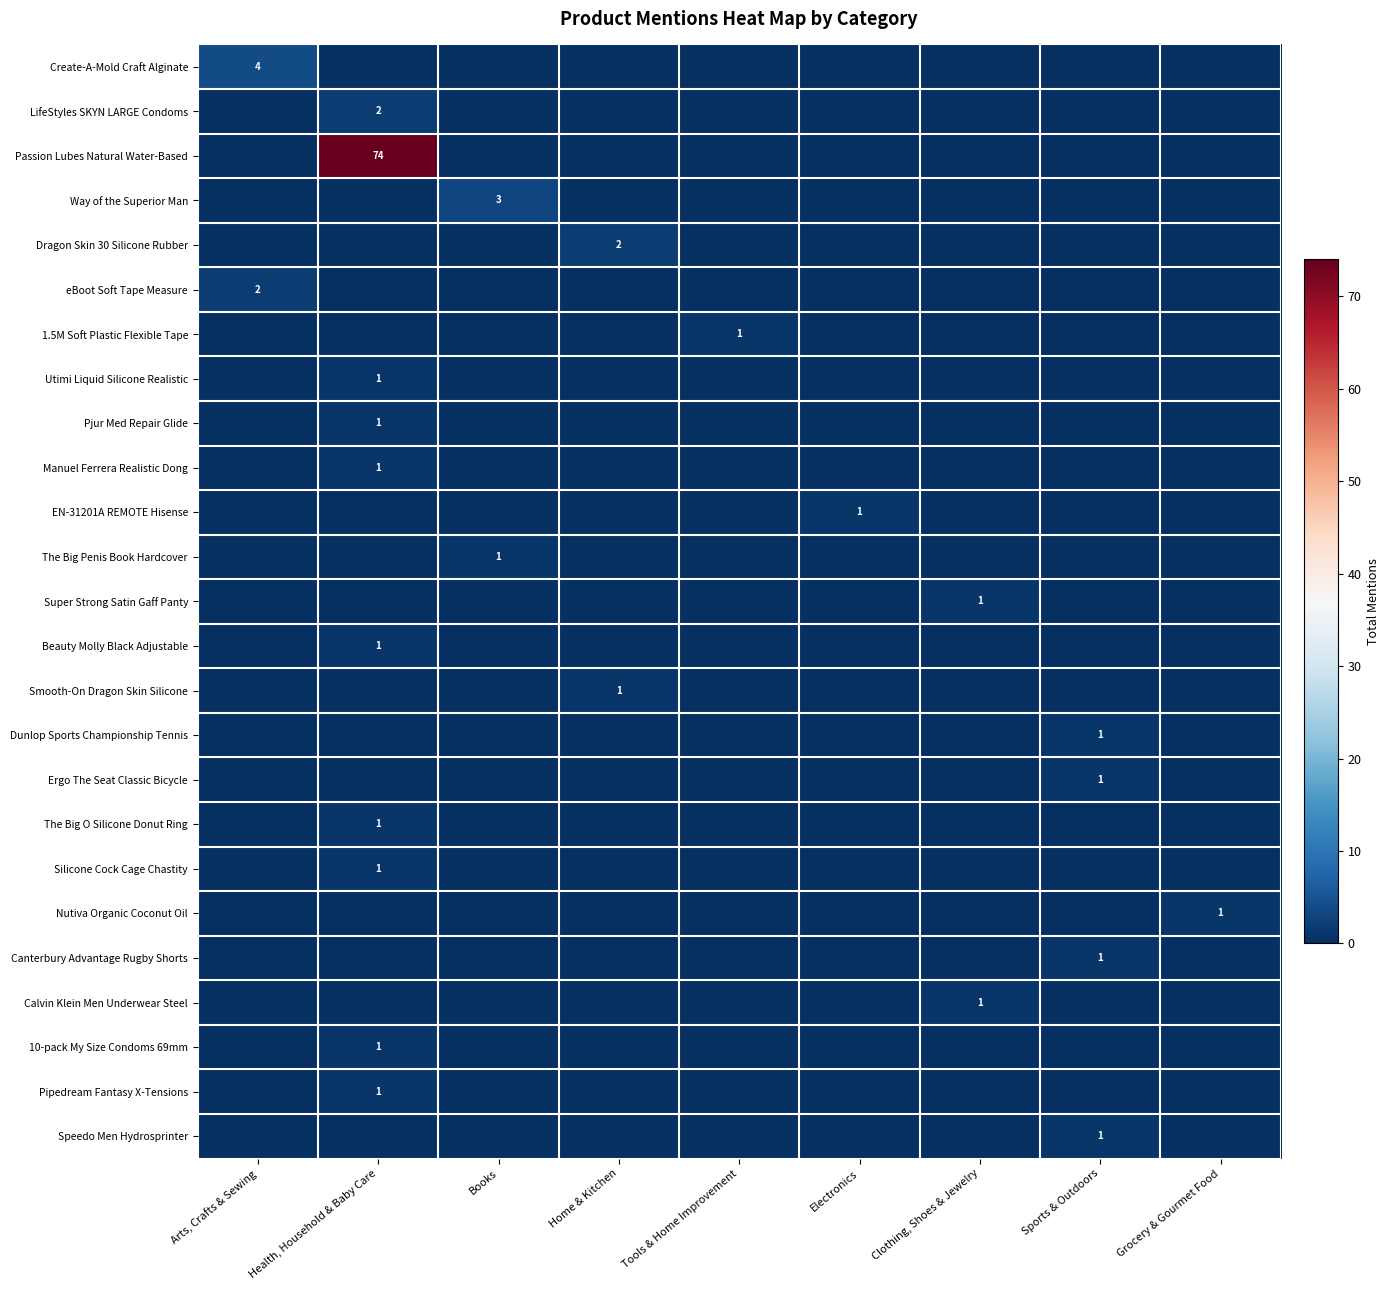

Is it true that EN-31201A REMOTE Hisense equals 1 at Electronics?

True